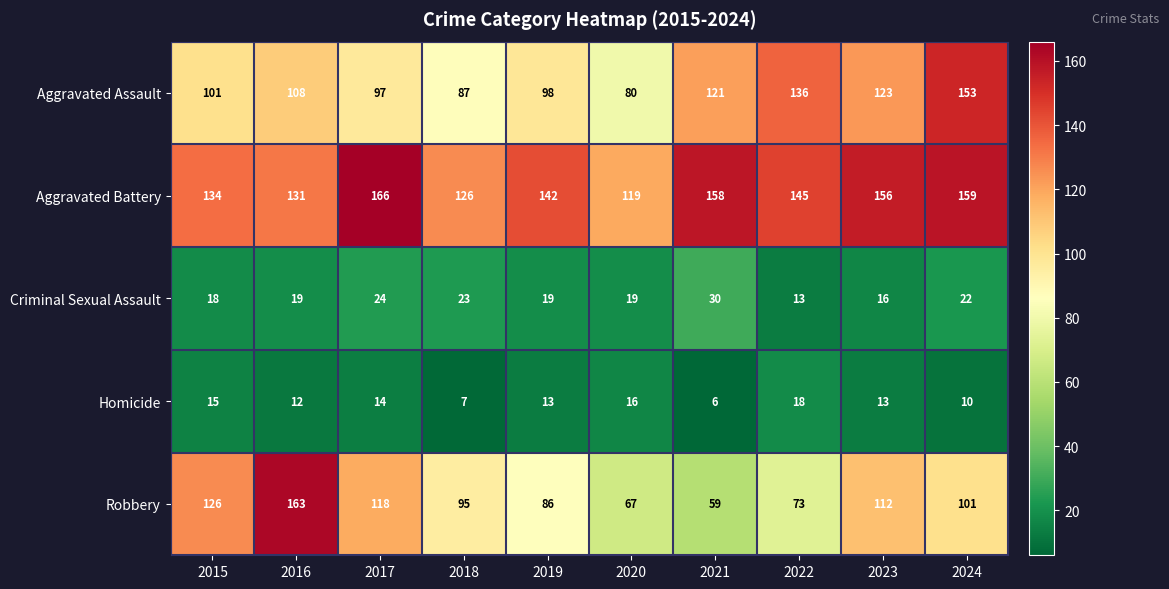

Rank the series by their maximum value, from lowest to highest.

Homicide, Criminal Sexual Assault, Aggravated Assault, Robbery, Aggravated Battery